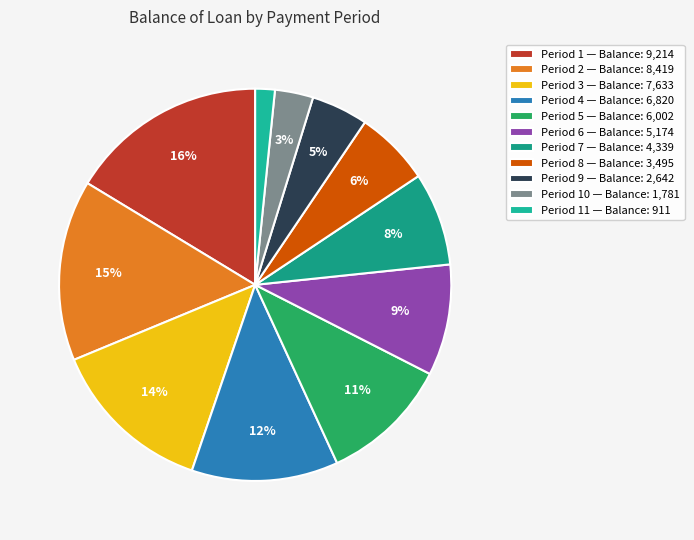

How many segments does this pie chart have?

11